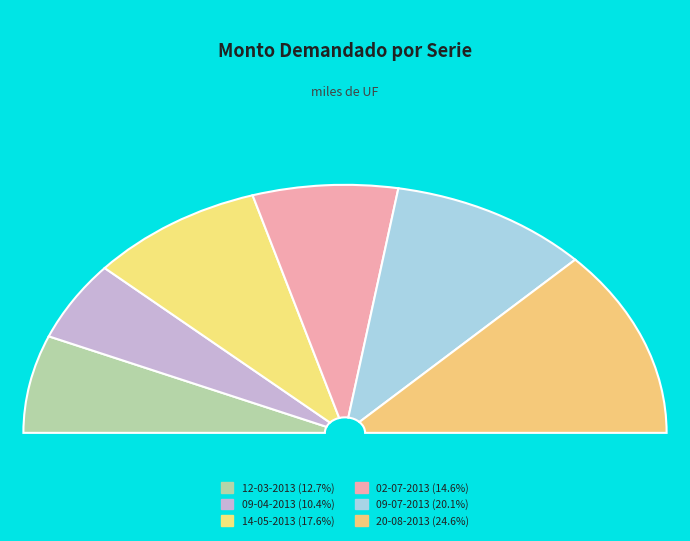

Which category has the biggest portion of the pie?

20-08-2013